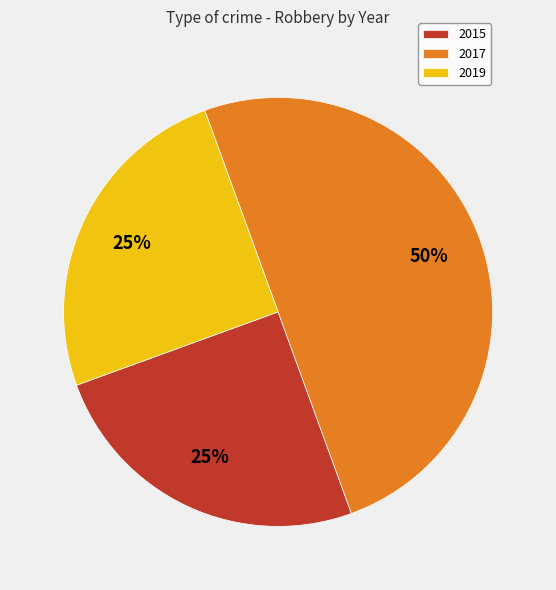

To the nearest percent, what percentage of the pie is 2017?

50%